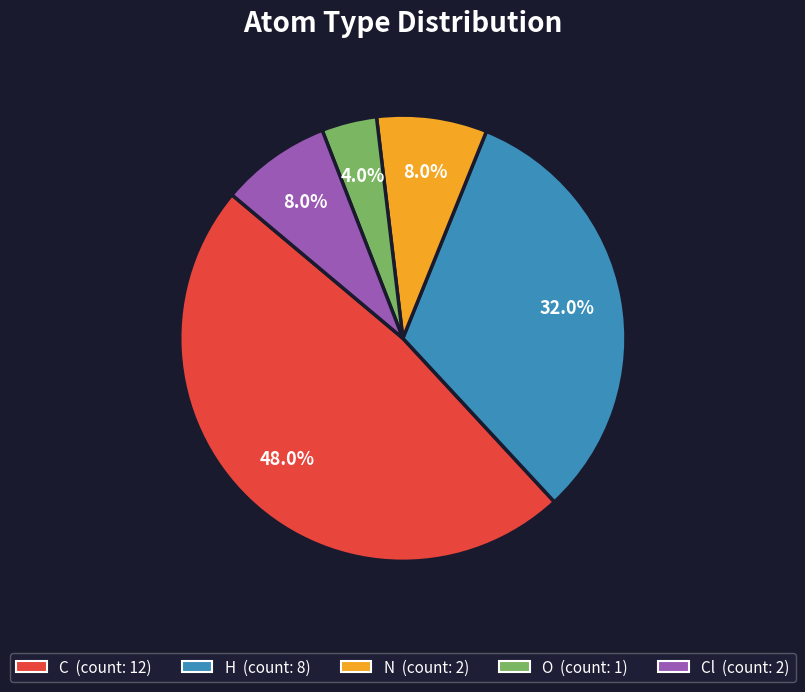

Is there any slice that represents more than half of the pie?

No